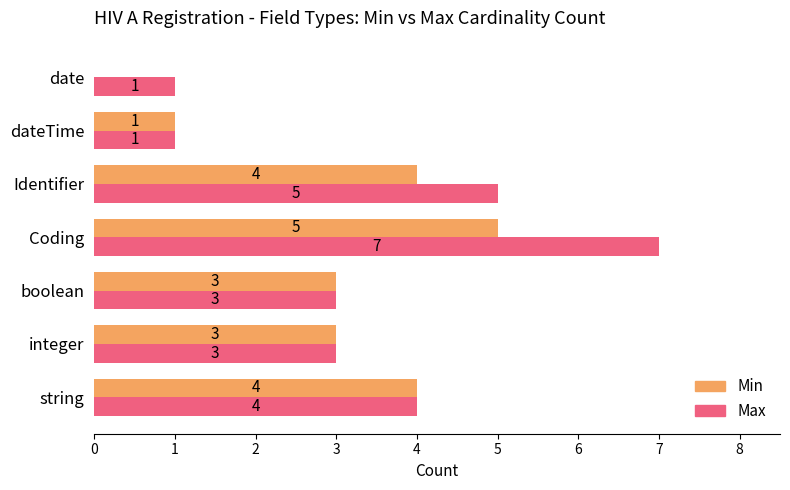

What is the sum of the Max values at Identifier and dateTime?

6